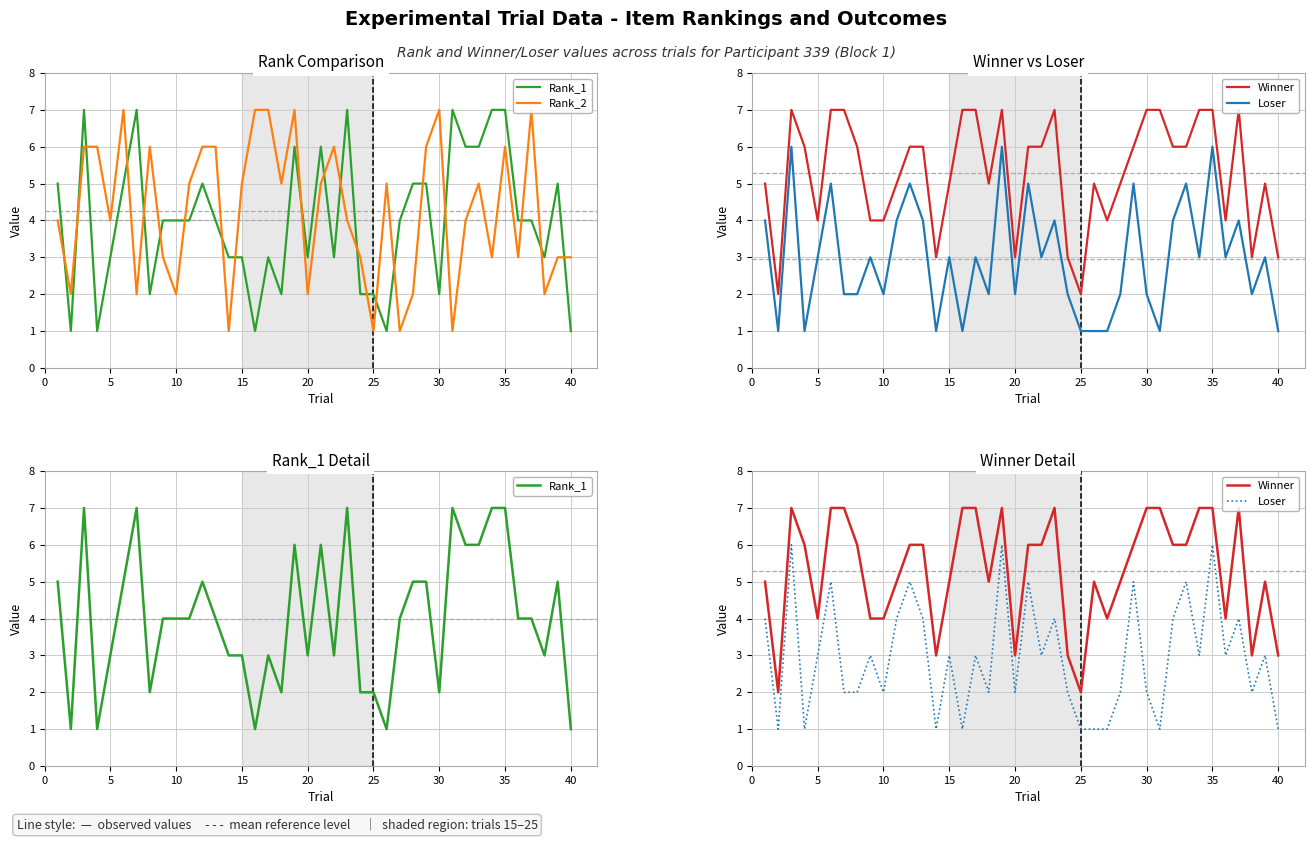

After their last crossing, which series has the higher values: Rank_2 or Rank_1?

Rank_2